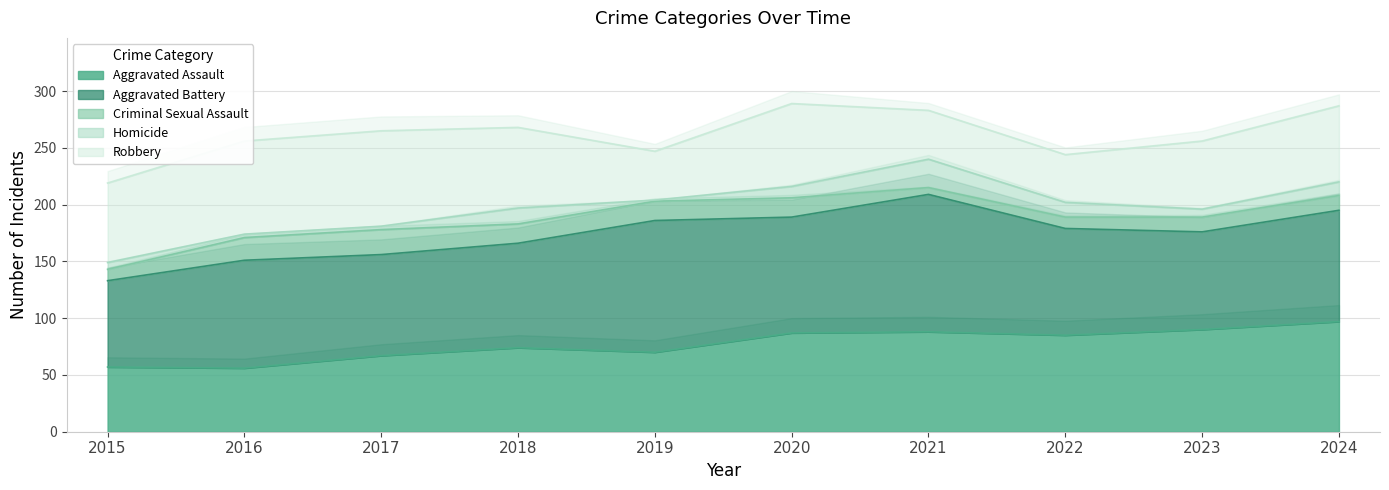

At how many categories does at least one series exceed 110?

2